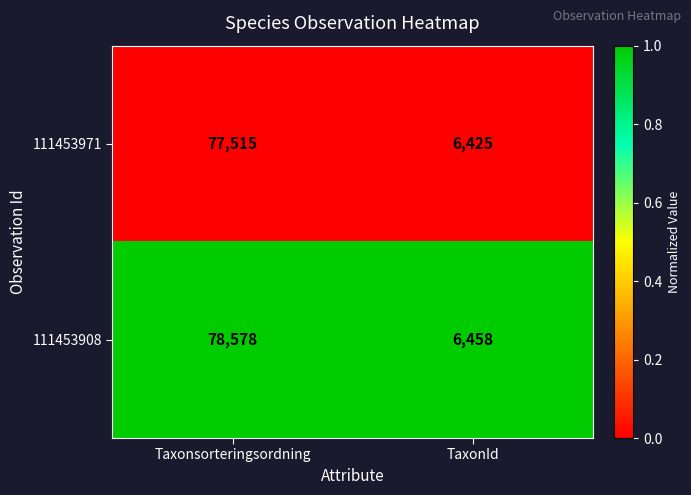

What is the maximum value shown in the chart?

78578